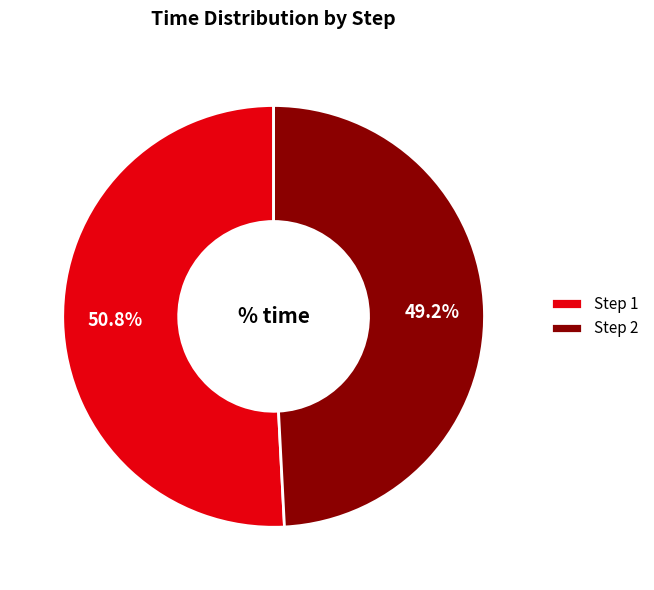

Is the sum of Step 1 and Step 2 greater than half?

Yes